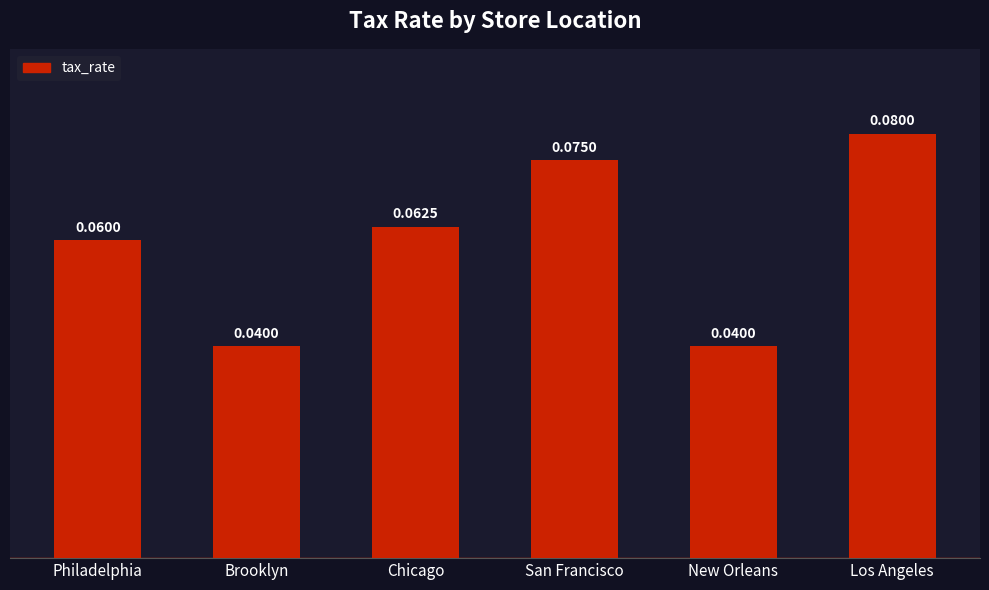

What is the sum of all values?

0.4